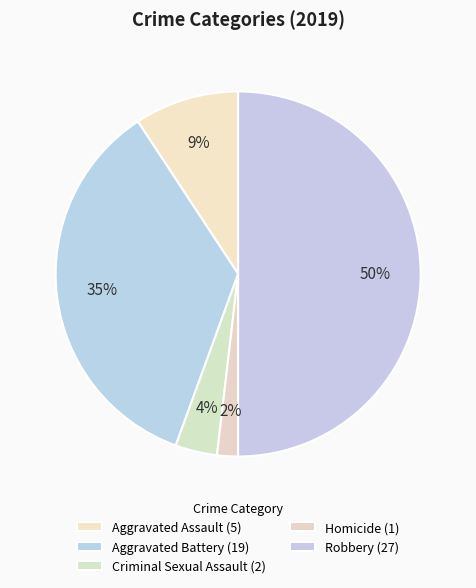

How many segments does this pie chart have?

5